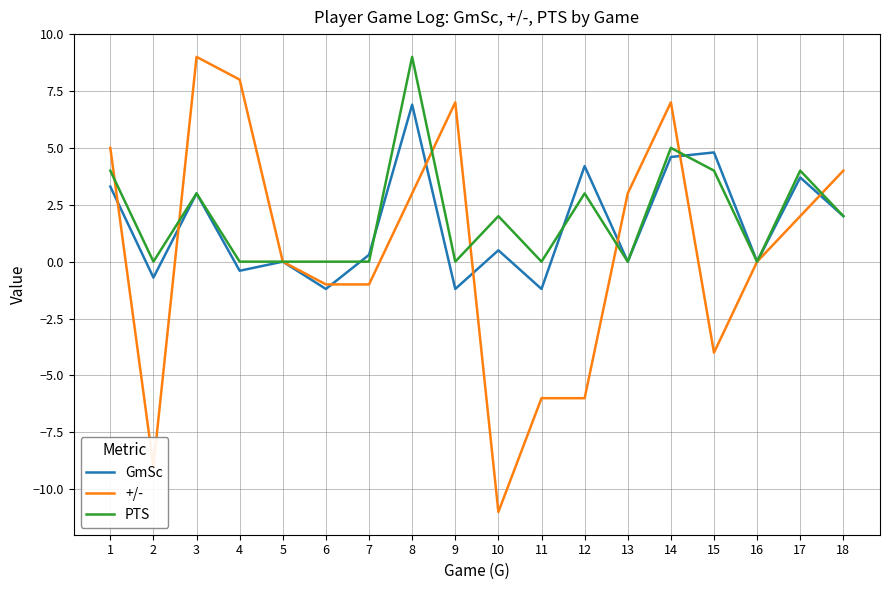

Which series has the widest spread of values?

+/-